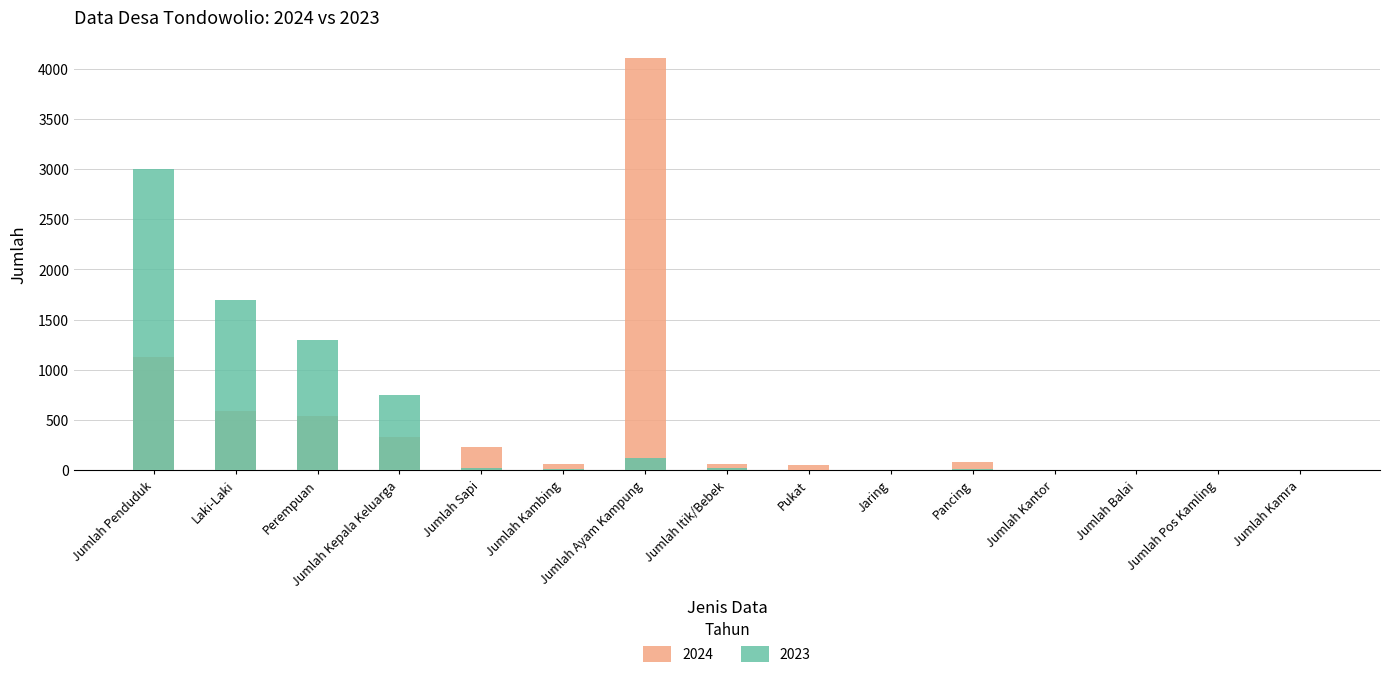

Is it true that 2024 equals 1128 at Jumlah Penduduk?

True